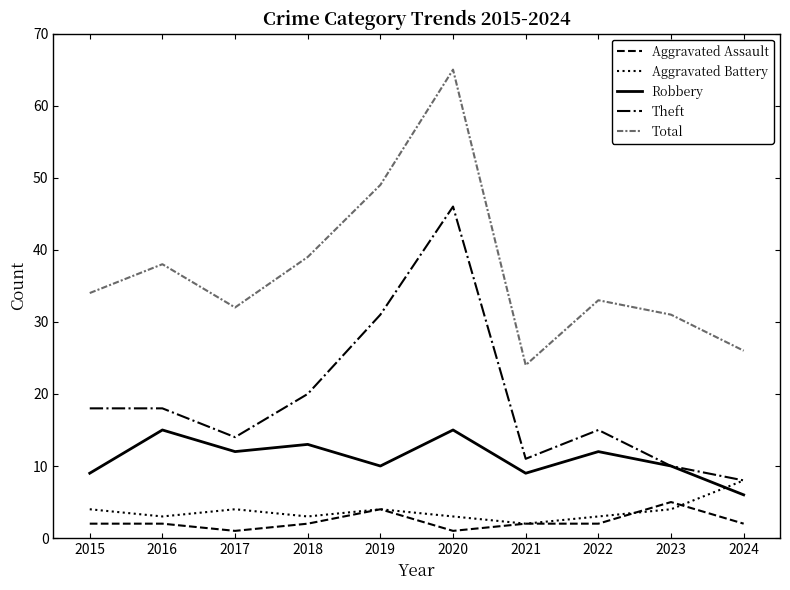

The value of Total at 2022 is 33. True or false?

True